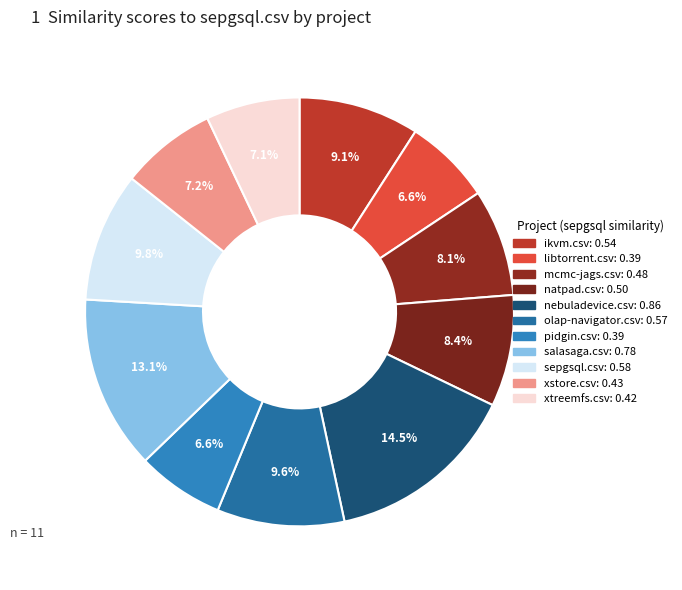

How many segments does this pie chart have?

11